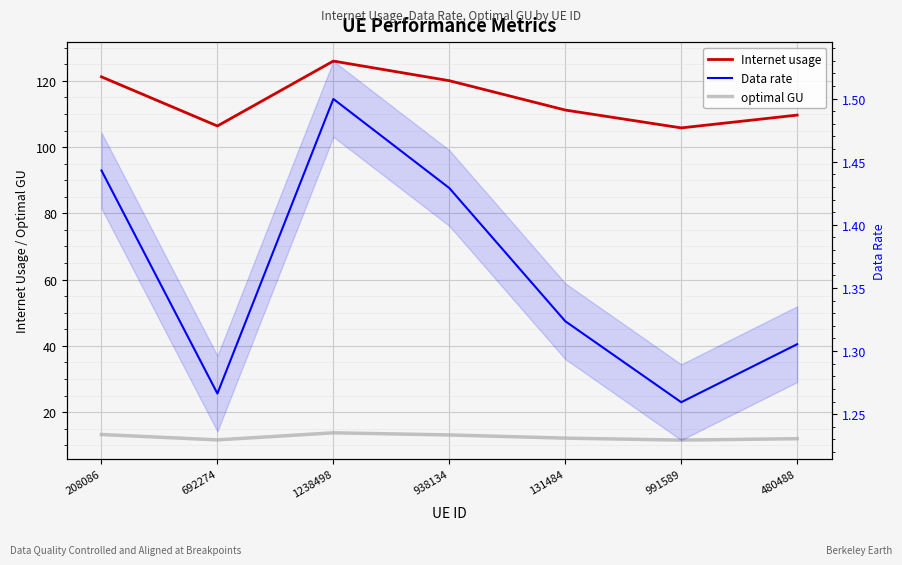

What is the value of the optimal GU point at the 3rd from the left?

13.7